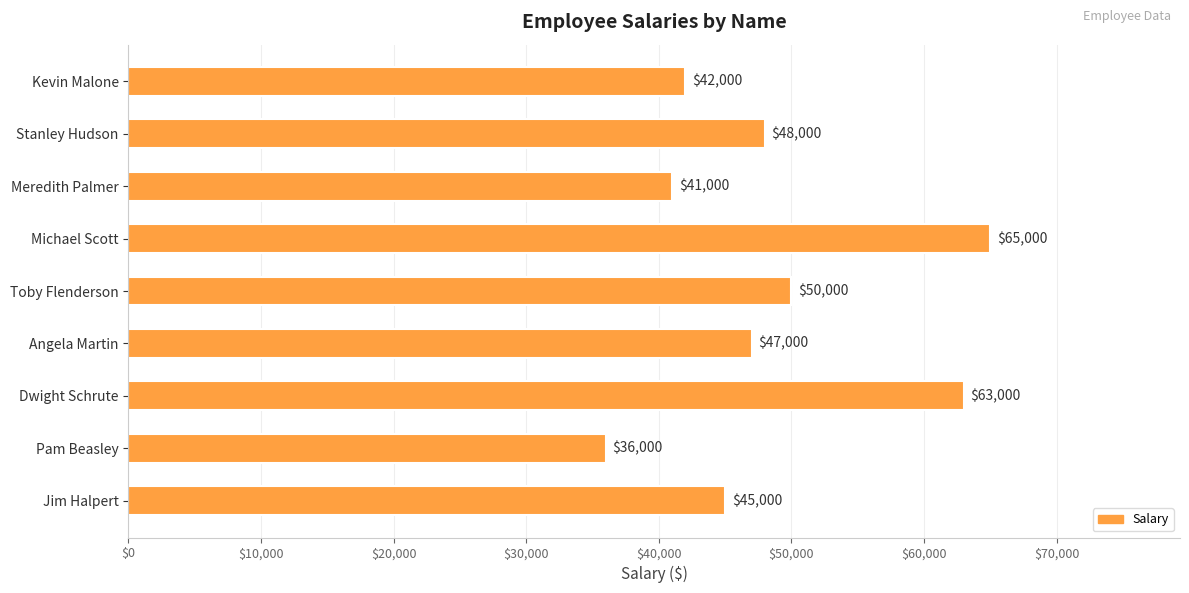

What is the average value?

48556